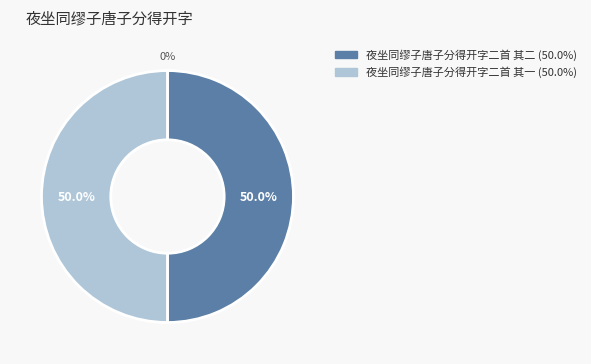

To the nearest percent, what portion does 夜坐同缪子唐子分得开字二首 其一 represent?

50%